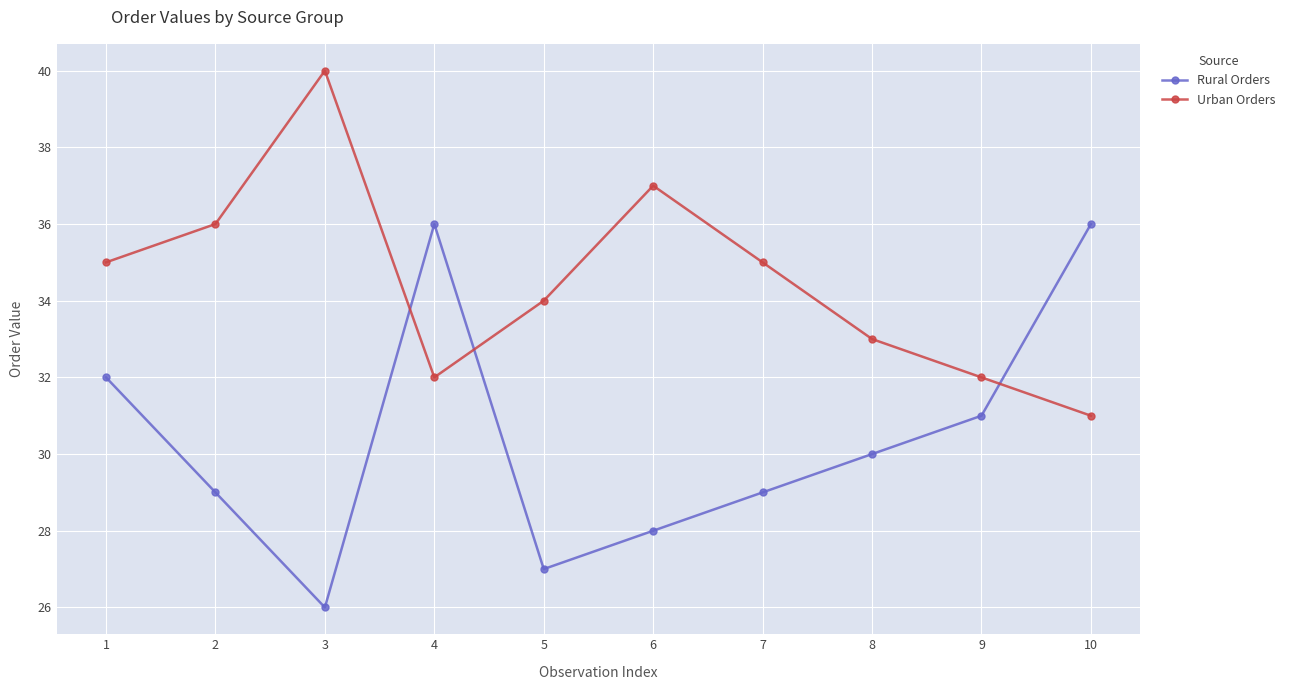

Where does the Rural Orders series first go above 30?

1